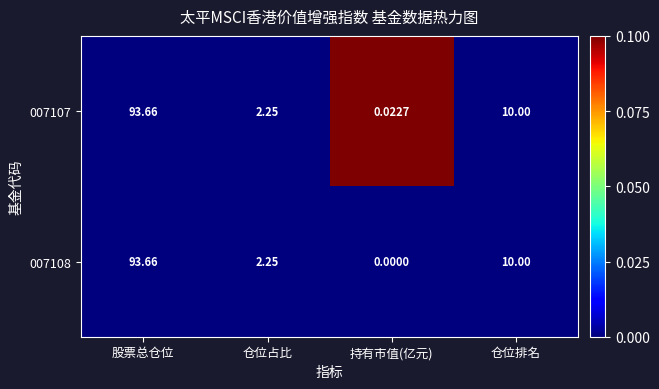

Rank the categories by 007107 value from highest to lowest.

股票总仓位, 仓位排名, 仓位占比, 持有市值(亿元)